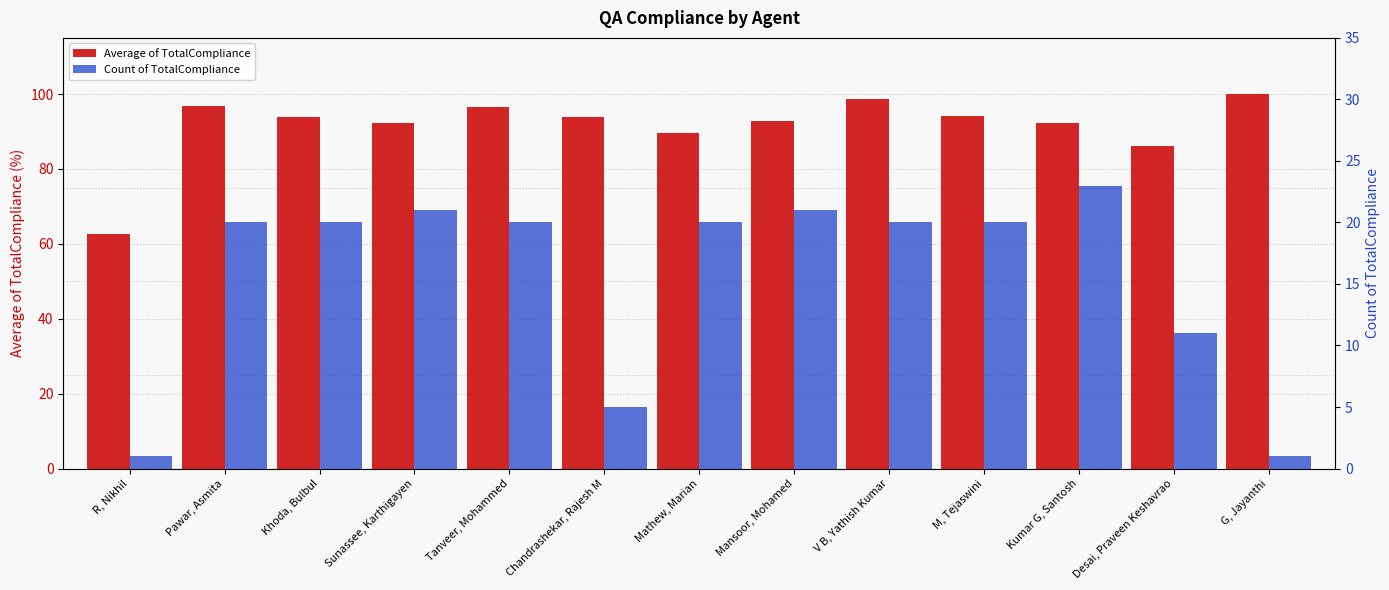

How many series are shown in this chart?

2